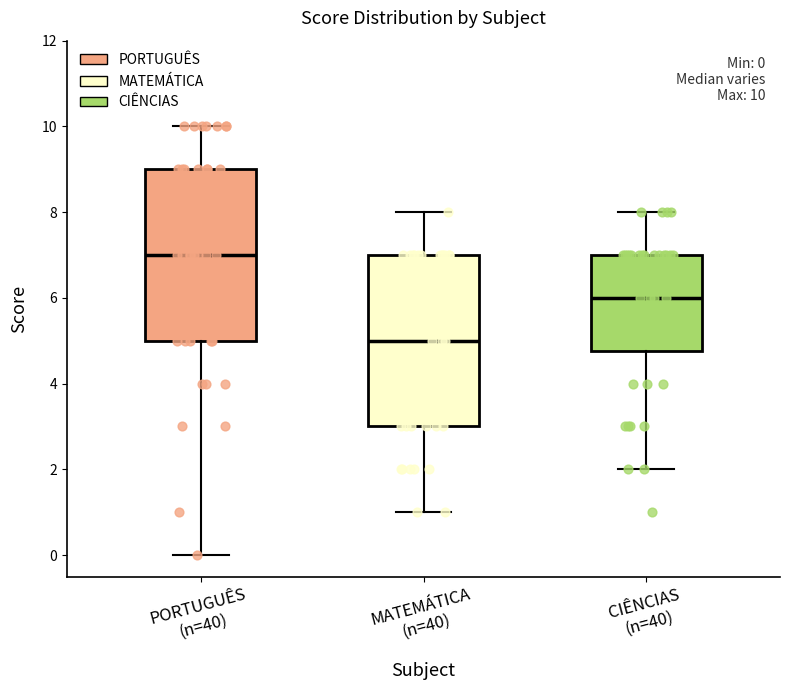

Which box's median line is the highest?

PORTUGUÊS (n=40)